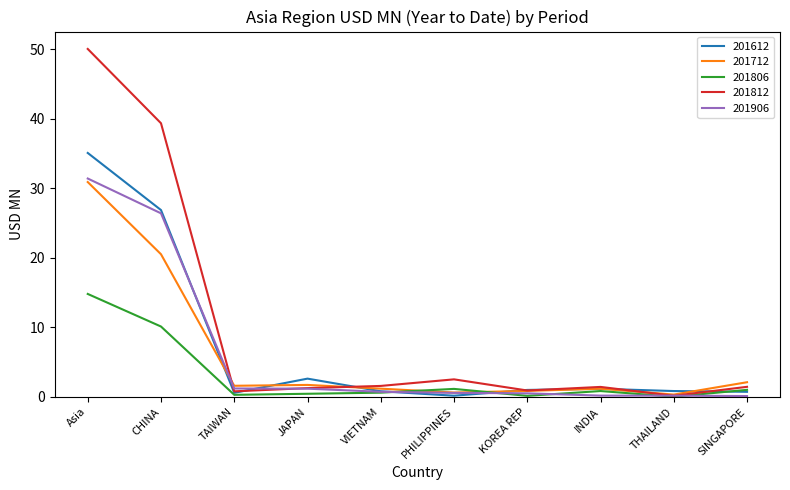

Which series has the largest range (max minus min)?

201812